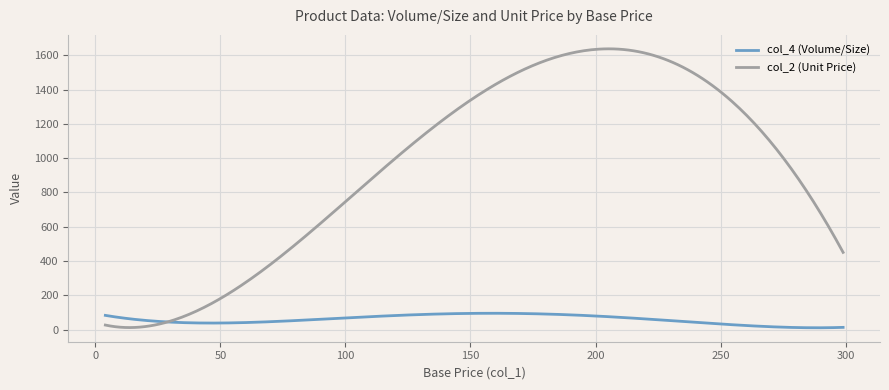

What is the sum of all col_2 (Unit Price) values?

284246.4